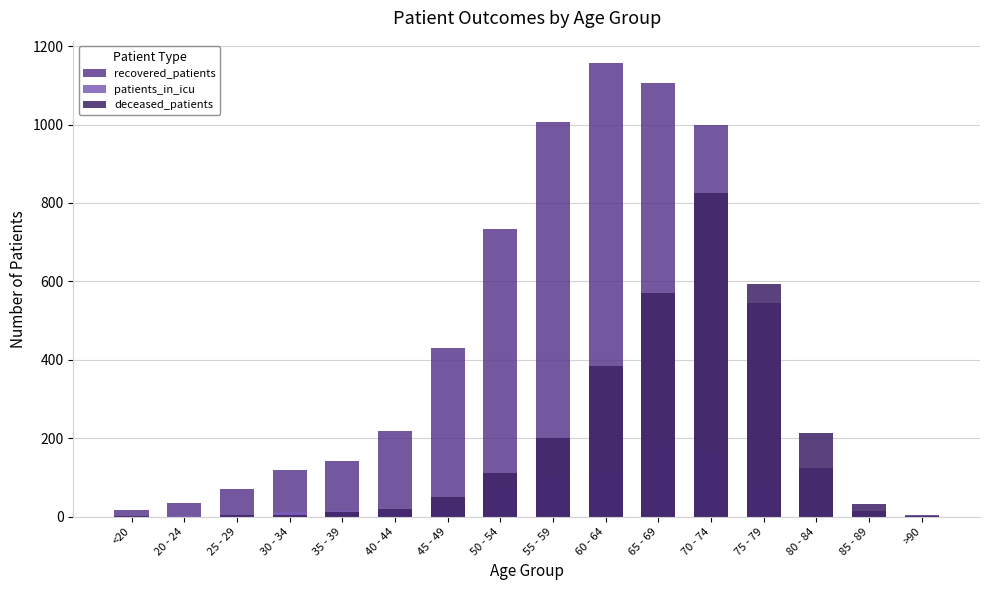

At which category is the sum across all series the highest?

70 - 74